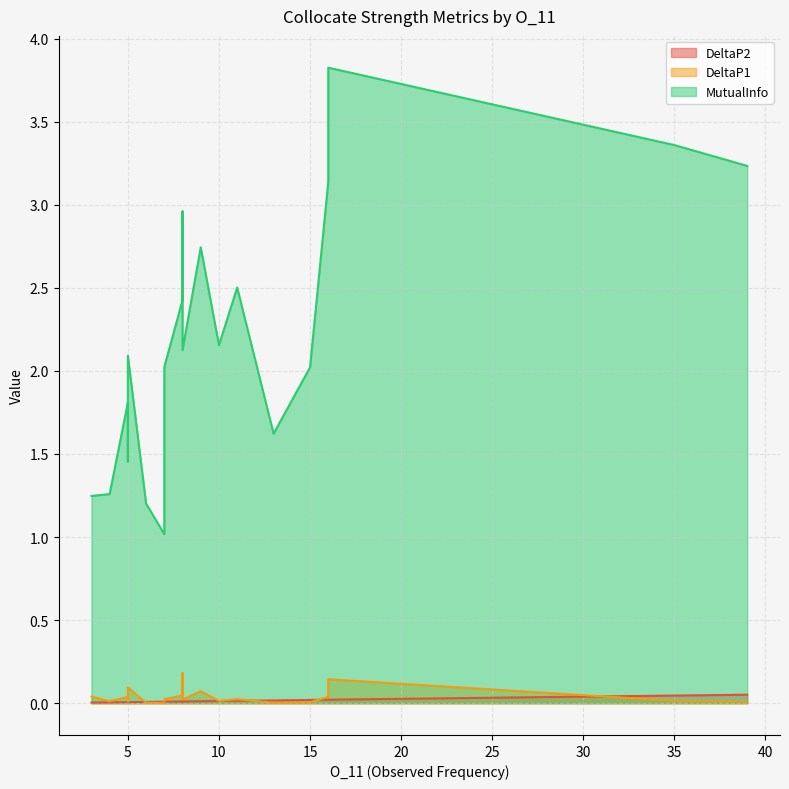

How many lines are shown in the chart?

3